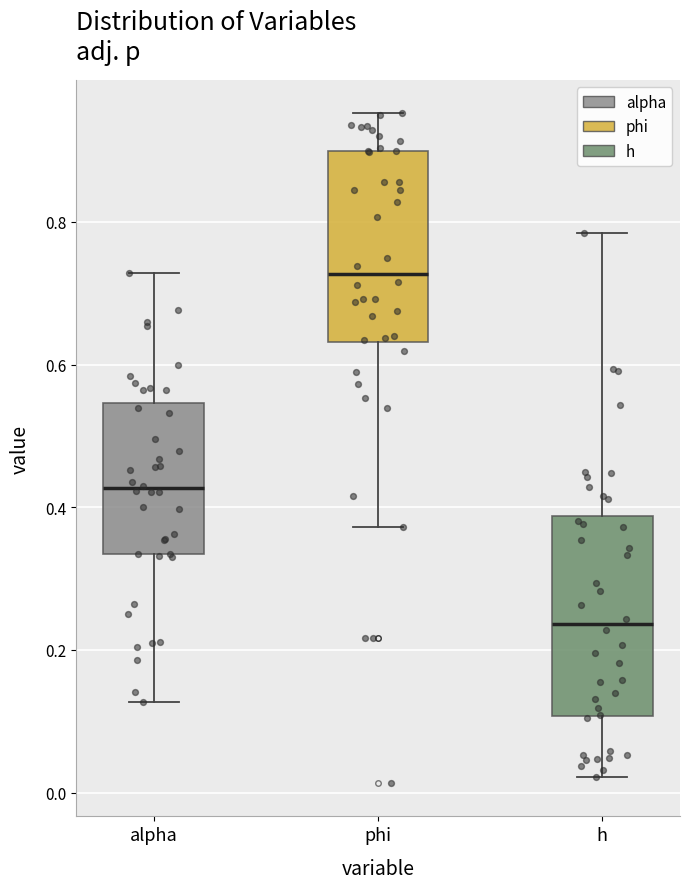

Reading left to right, read every box against the y-axis: the position of its median line, the range the box covers, and the ends of its whiskers. The values are not printed on the chart, so give them approximately, as read against the axis.

alpha: median 0.42, box 0.34 to 0.54, whiskers 0.12 to 0.72
phi: median 0.72, box 0.64 to 0.90, whiskers 0.38 to 0.96
h: median 0.24, box 0.10 to 0.38, whiskers 0.02 to 0.78